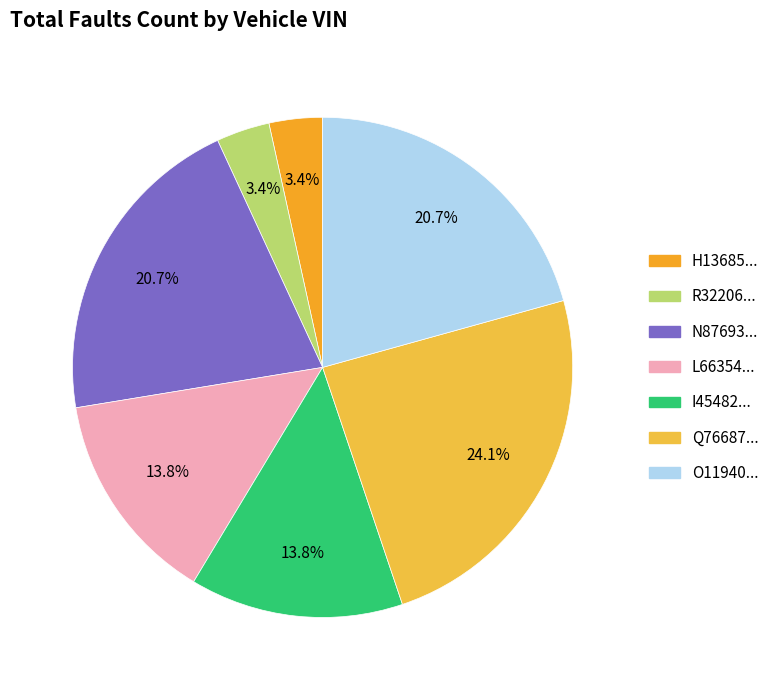

How many slices are in this pie chart?

7